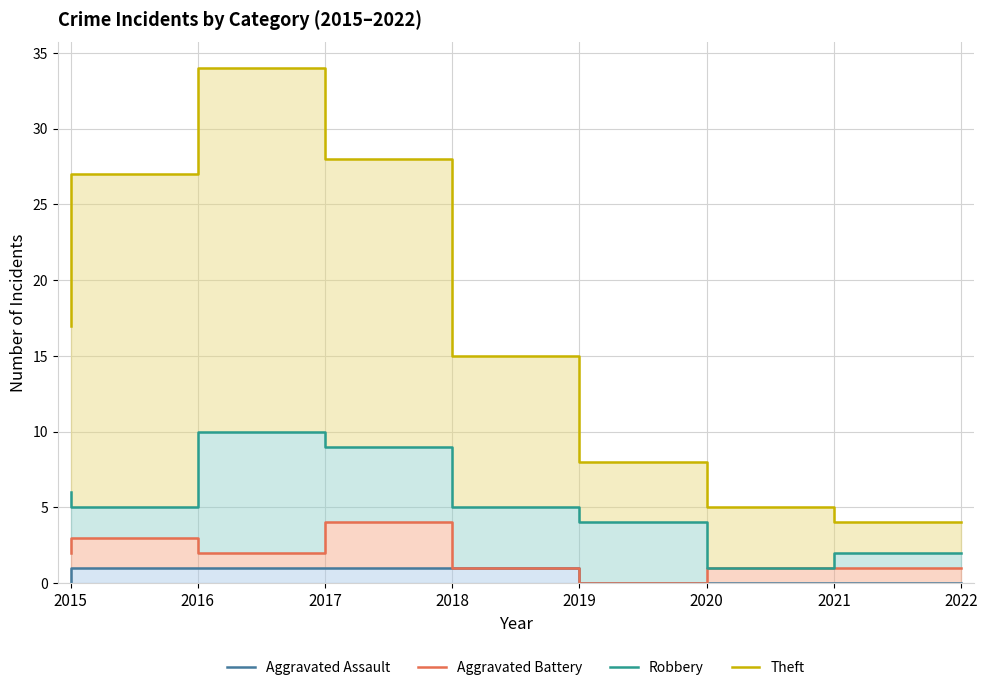

Reading left to right, list all the values displayed in this chart.

Aggravated Assault: 2015=0	2016=1	2017=1	2018=1	2019=1	2020=0	2021=0	2022=0
Aggravated Battery: 2015=2	2016=3	2017=2	2018=4	2019=1	2020=0	2021=1	2022=1
Robbery: 2015=6	2016=5	2017=10	2018=9	2019=5	2020=4	2021=1	2022=2
Theft: 2015=17	2016=27	2017=34	2018=28	2019=15	2020=8	2021=5	2022=4